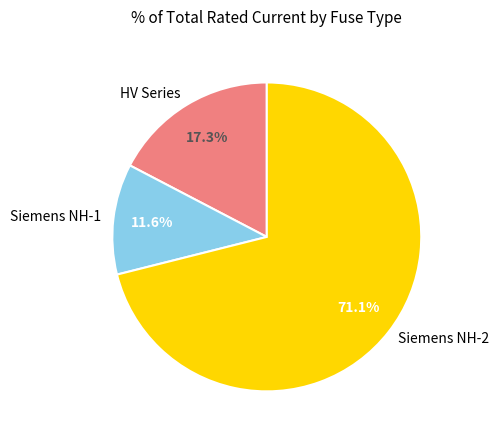

Does any single category account for the majority?

Yes